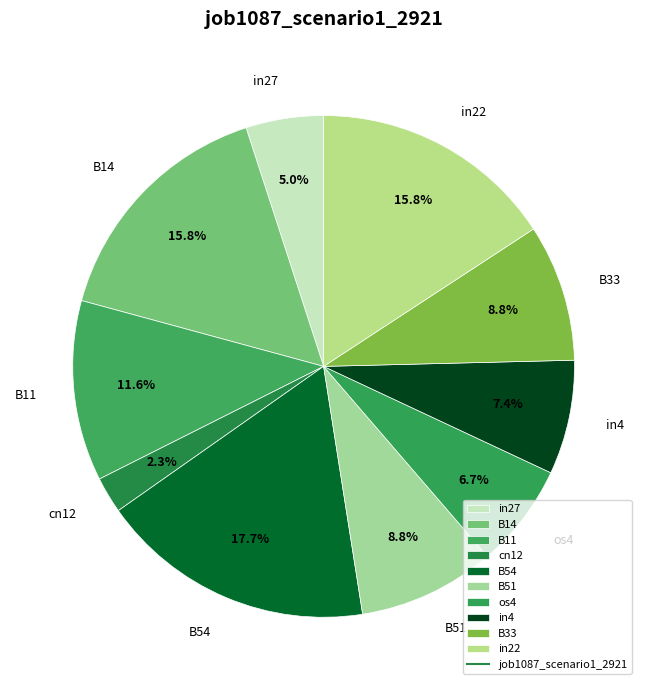

How many slices are in this pie chart?

10